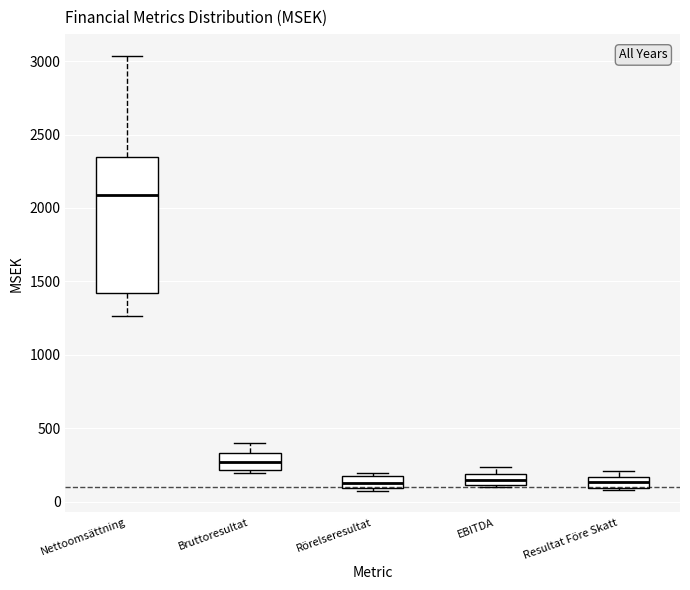

Reading left to right, read every box against the y-axis: the position of its median line, the range the box covers, and the ends of its whiskers. The values are not printed on the chart, so give them approximately, as read against the axis.

Nettoomsättning: median 2100, box 1400 to 2350, whiskers 1250 to 3050
Bruttoresultat: median 250, box 200 to 350, whiskers 200 (just below the box's lower edge) to 400
Rörelseresultat: median 150 (inside the box), box 100 to 150, whiskers 100 to 200
EBITDA: median 150, box 100 to 200, whiskers 100 to 250
Resultat Före Skatt: median 150 (inside the box), box 100 to 150, whiskers 100 to 200